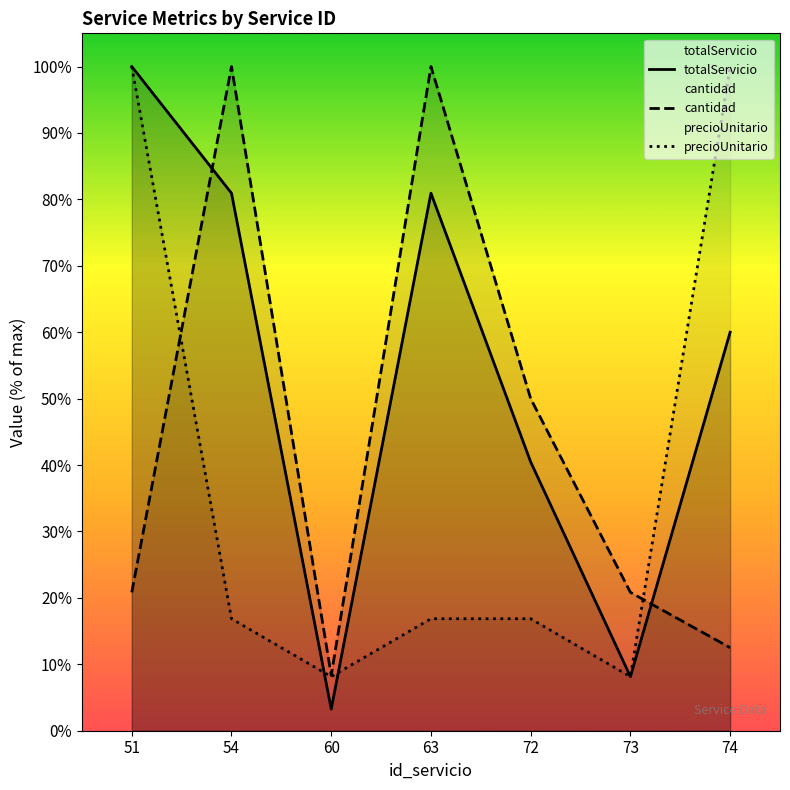

True or false: cantidad has a value of 20.8 at 51.

True